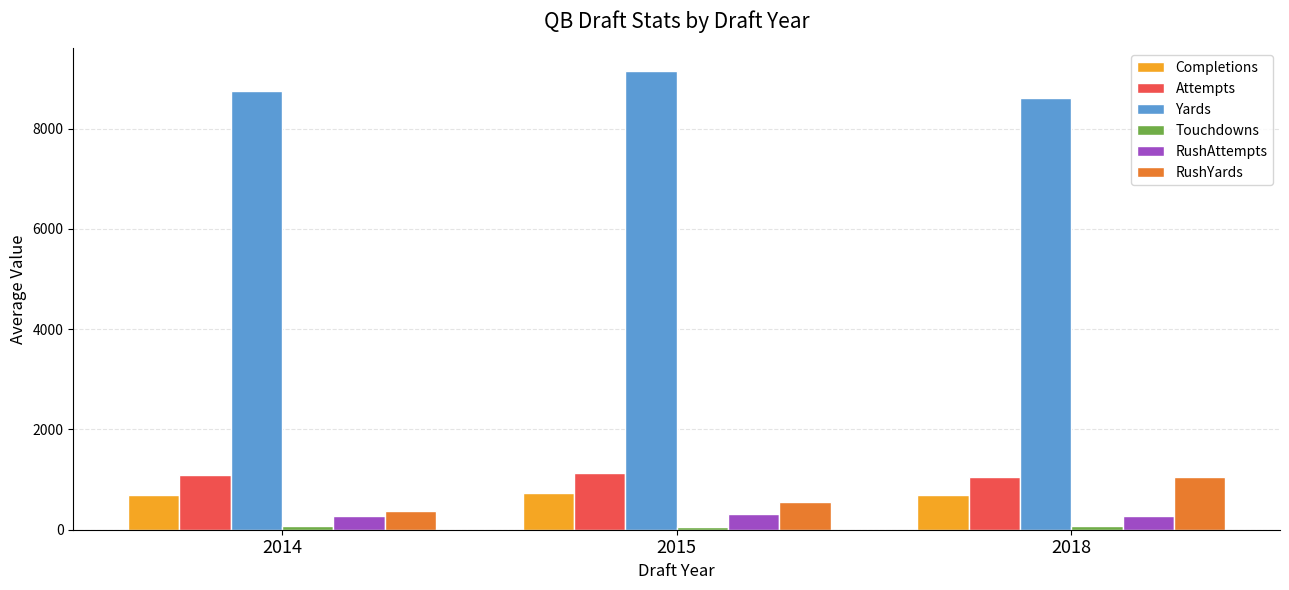

How many values in the RushAttempts series are below 276?

1